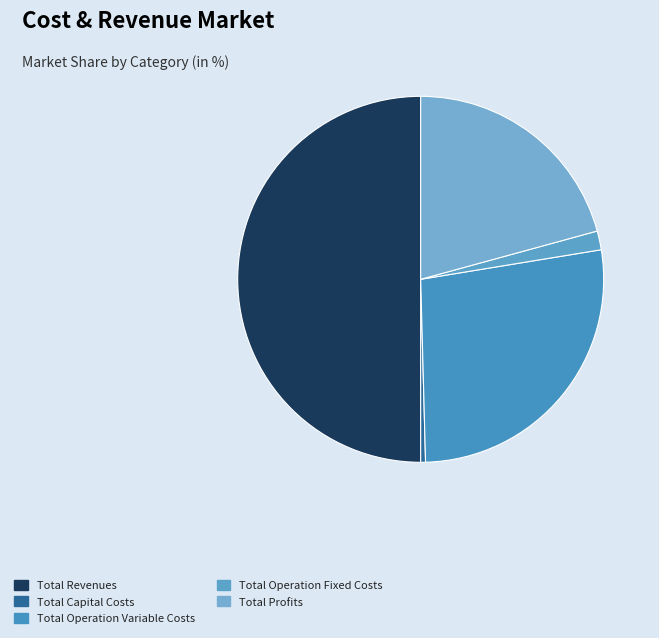

How many slices are in this pie chart?

5